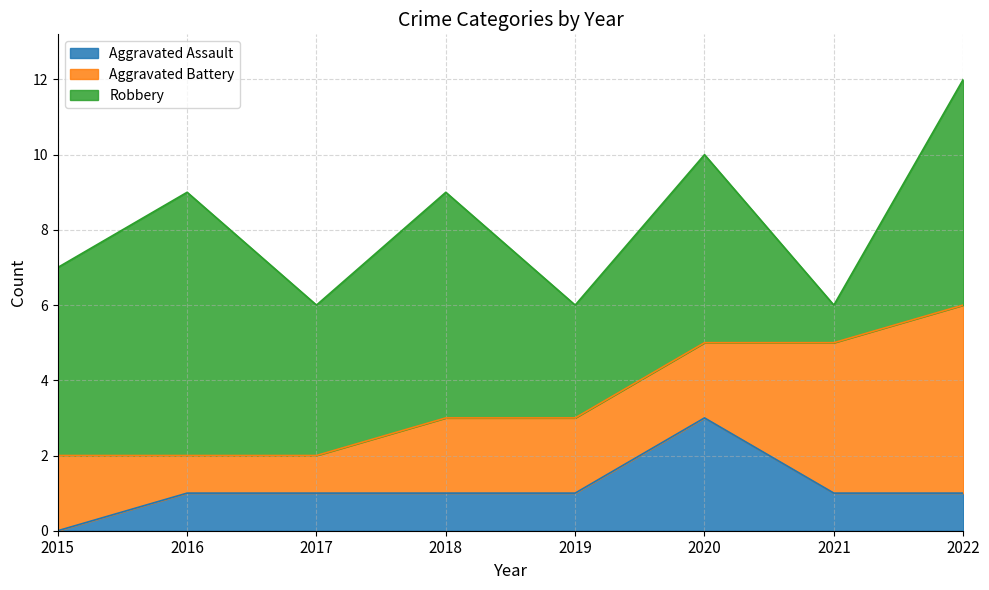

True or false: Robbery and Aggravated Battery intersect in this chart.

True